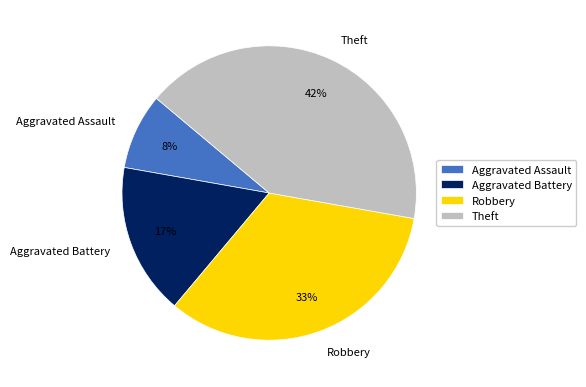

True or false: Theft accounts for 33% of the total.

False